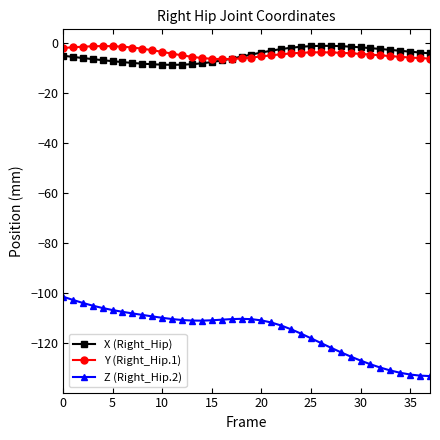

What is the value of the X (Right_Hip) point at the 22nd from the left?

-3.1